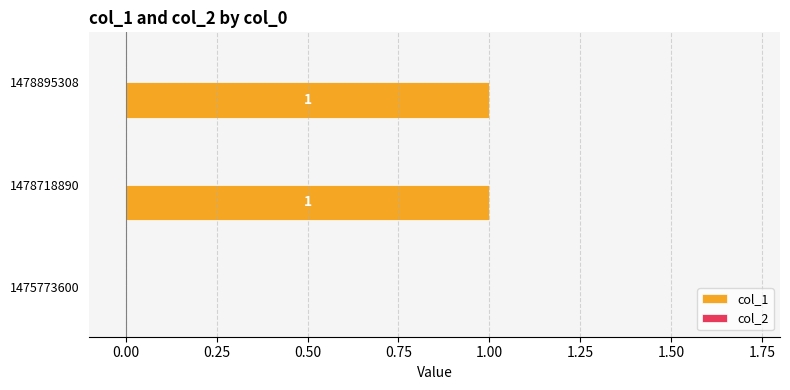

How many data points does each series have?

3